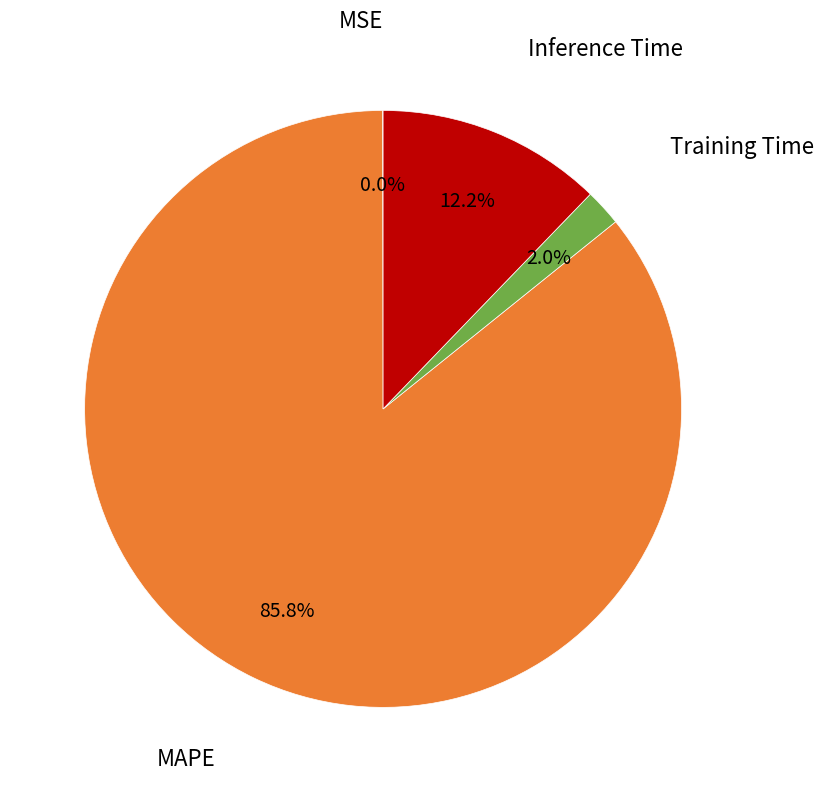

To the nearest percent, what percentage of the pie is Training Time?

2%